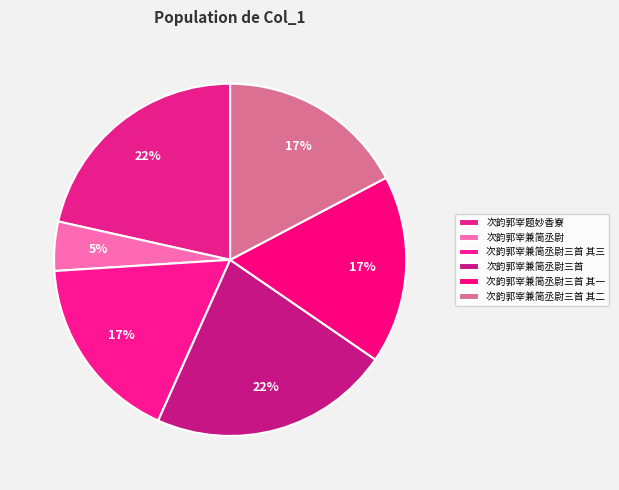

To the nearest percent, what percentage of the pie is 次韵郭宰兼简丞尉三首 其一?

17%